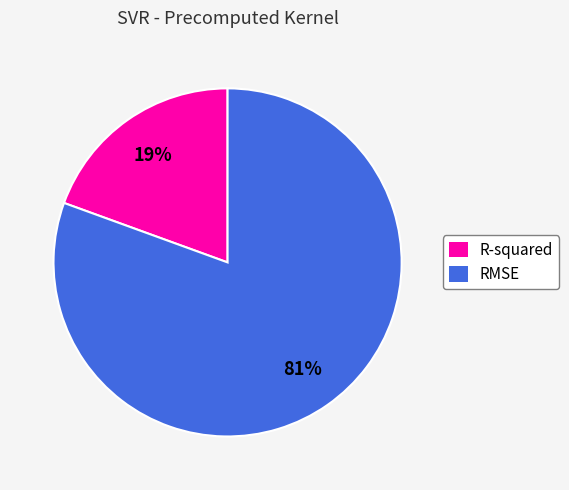

Which category has the smallest portion of the pie?

R-squared